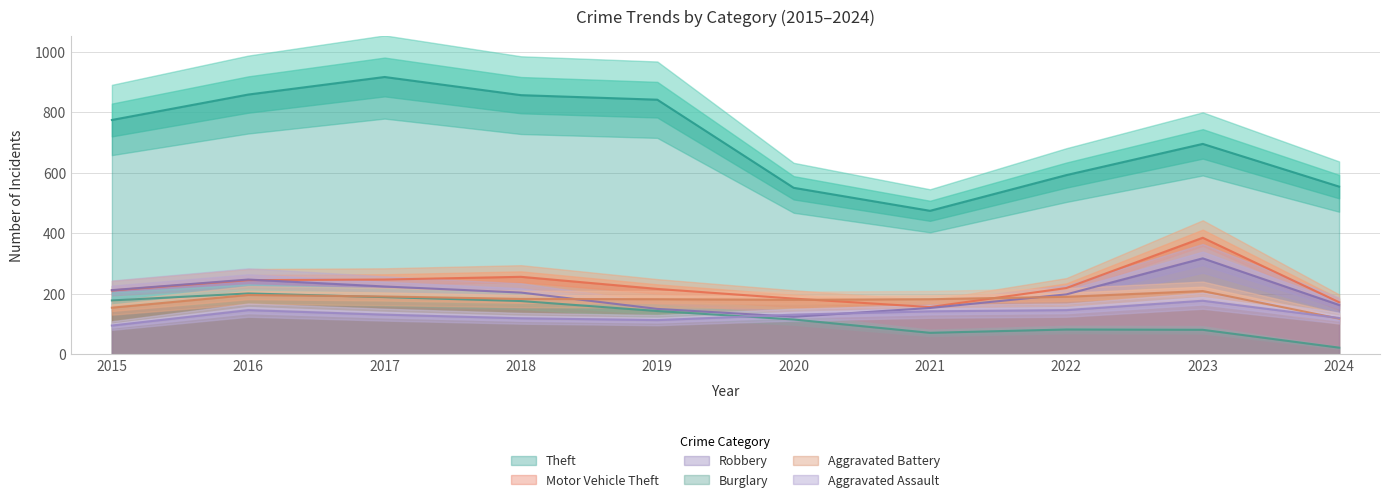

What is the average value of the Theft series?

711